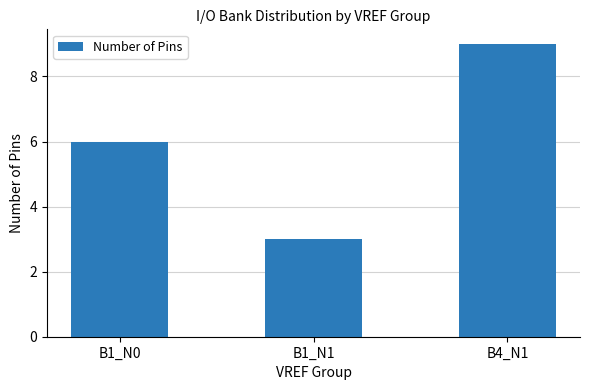

At which category does the chart reach its peak across all series?

B4_N1